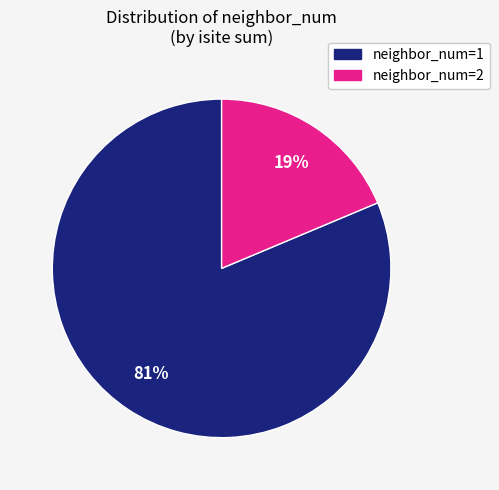

Is there a majority slice in this chart?

Yes